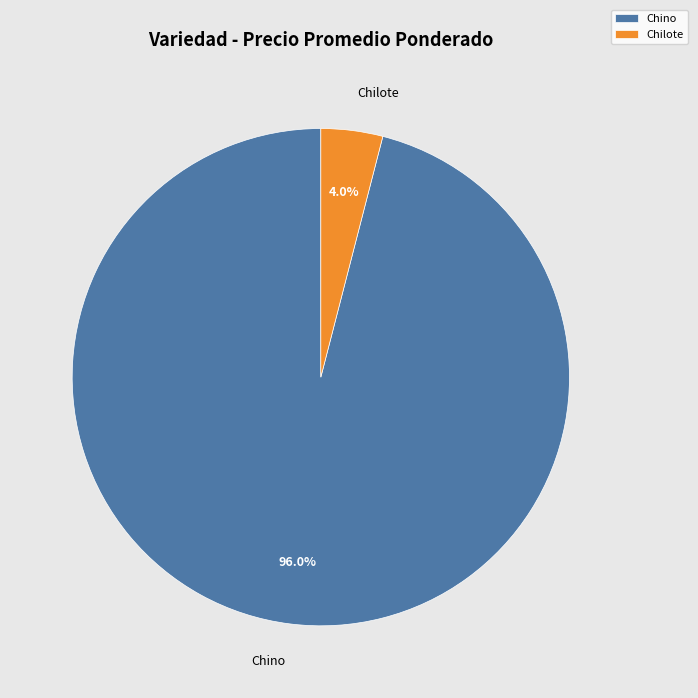

To the nearest percent, what portion does Chino represent?

96%